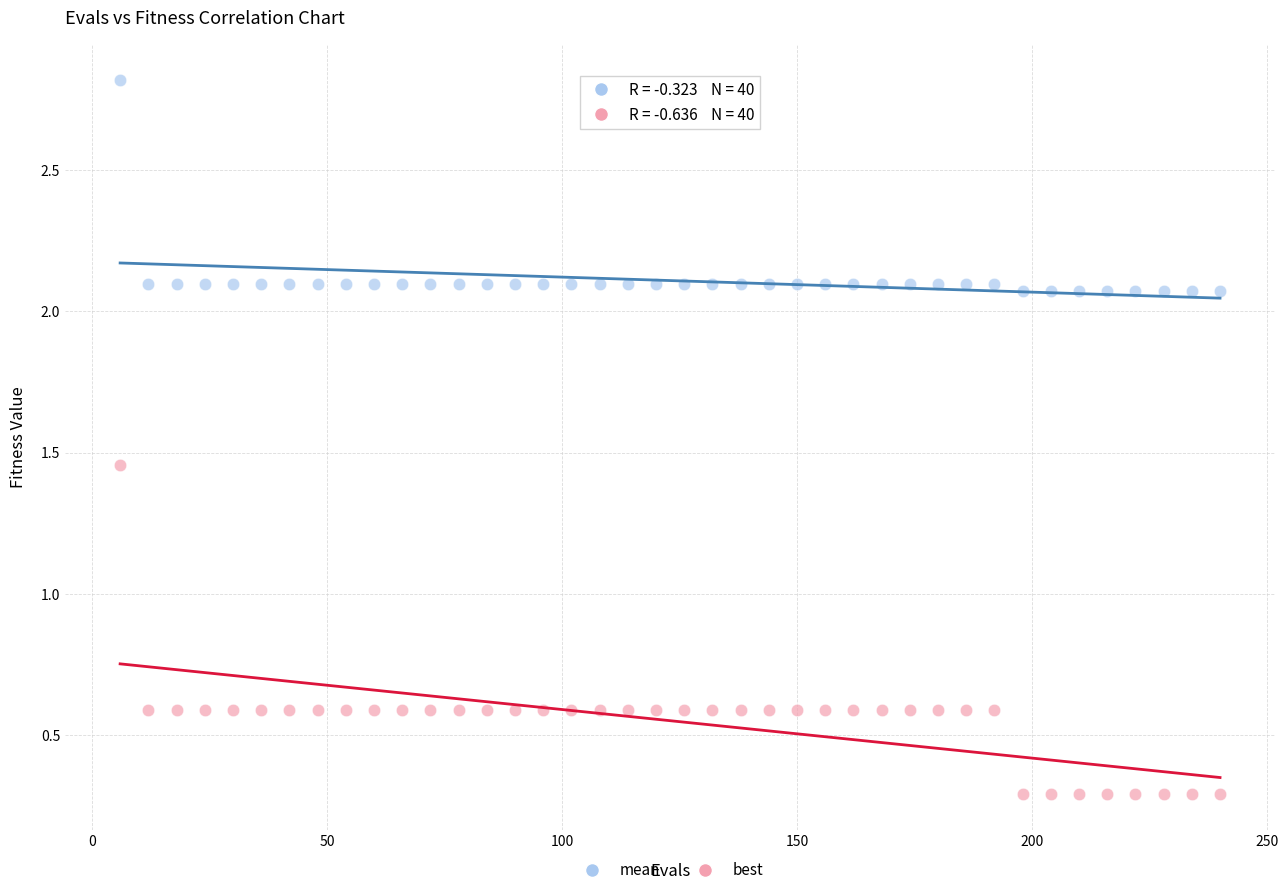

Which series has the widest spread of Y values?

best